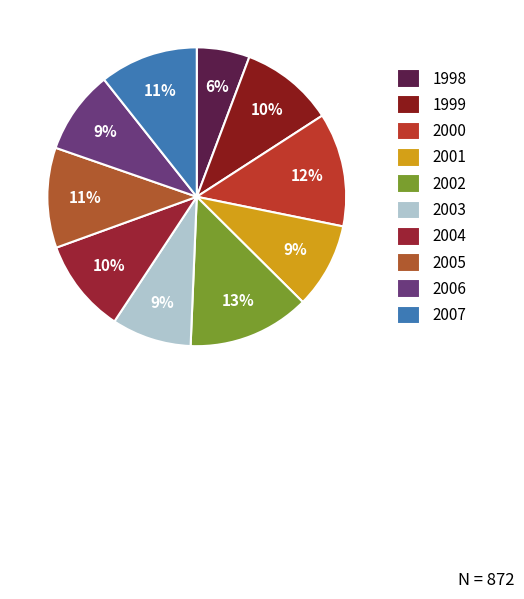

To the nearest percent, what portion does 2002 represent?

13%